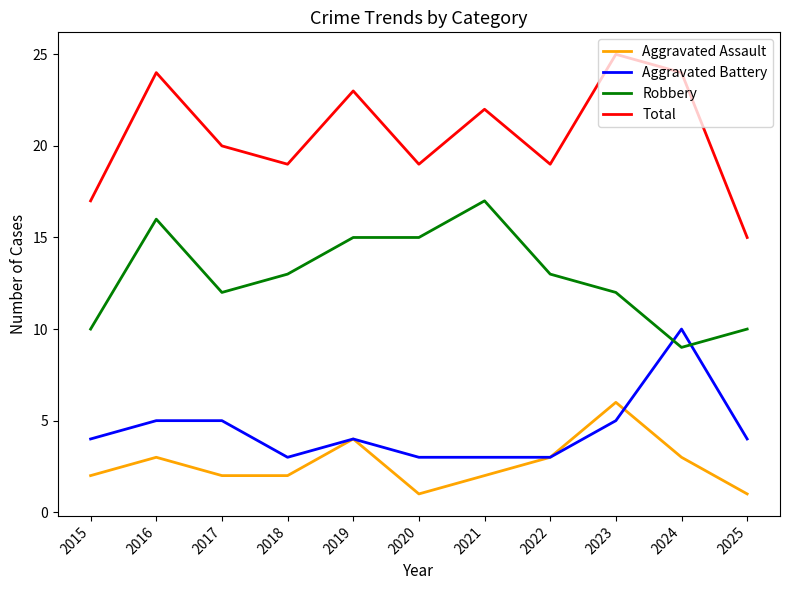

The Total series shows 44 at 2023. True or false?

False